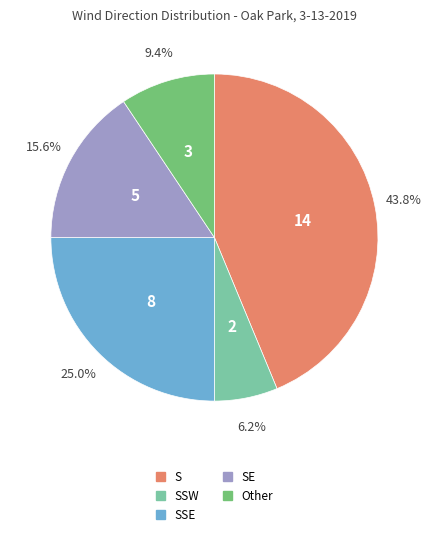

Which category has the smallest portion of the pie?

SSW